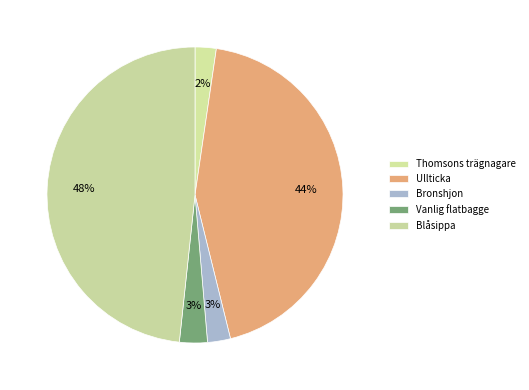

Count the number of slices in the pie.

5